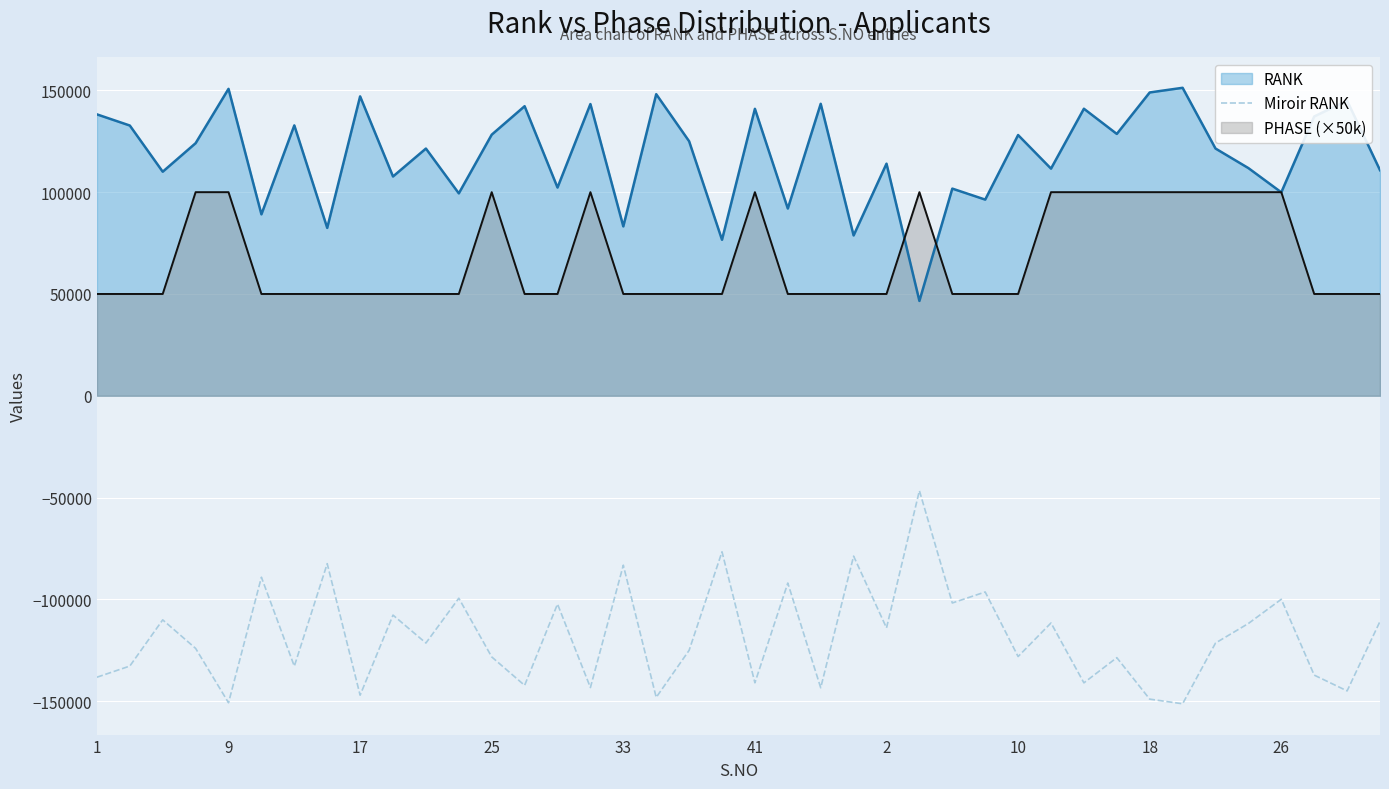

True or false: Miroir RANK and RANK intersect in this chart.

False